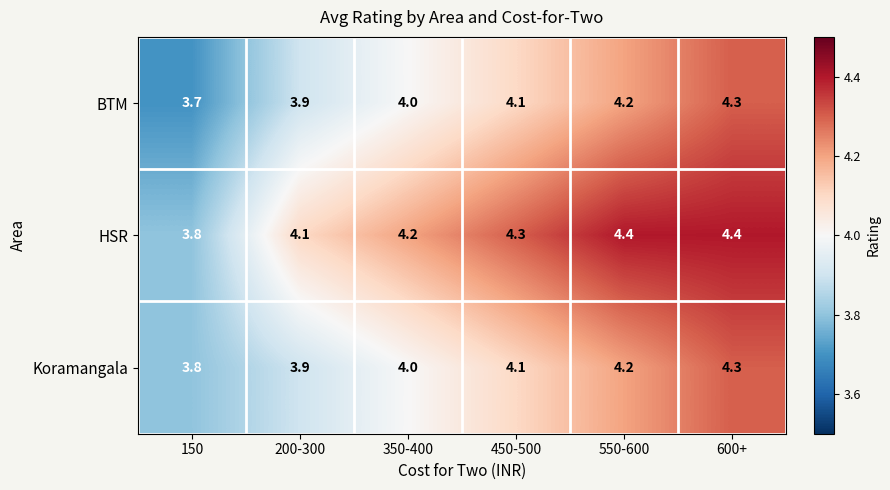

What is the average value of the BTM series?

4.0